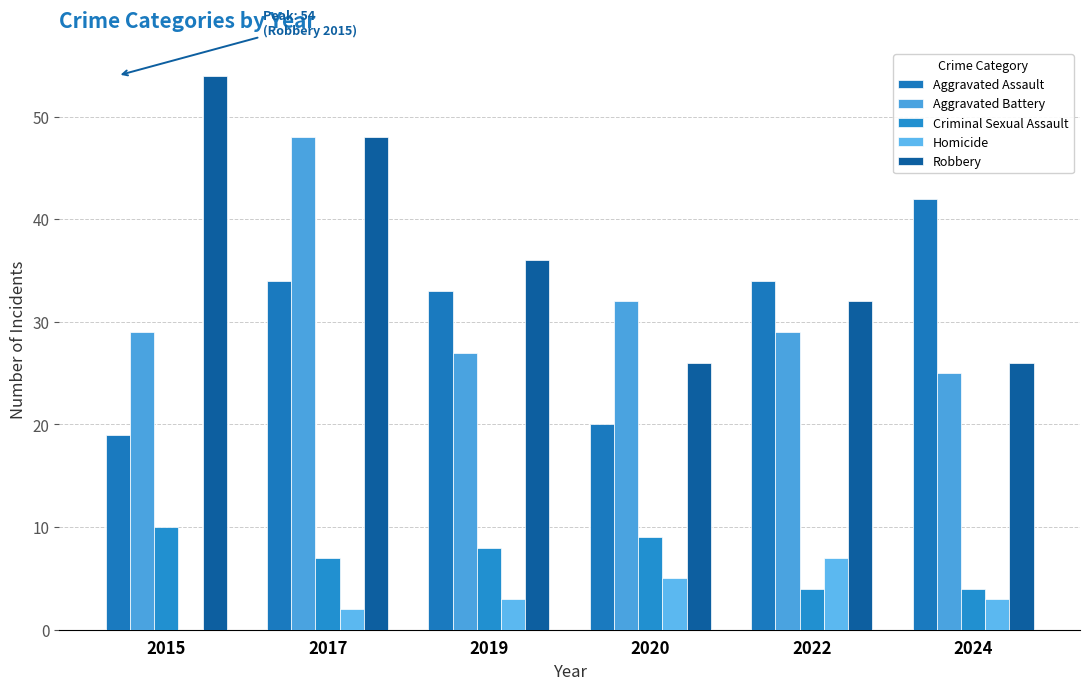

True or false: Criminal Sexual Assault has a value of 4 at 2024.

True